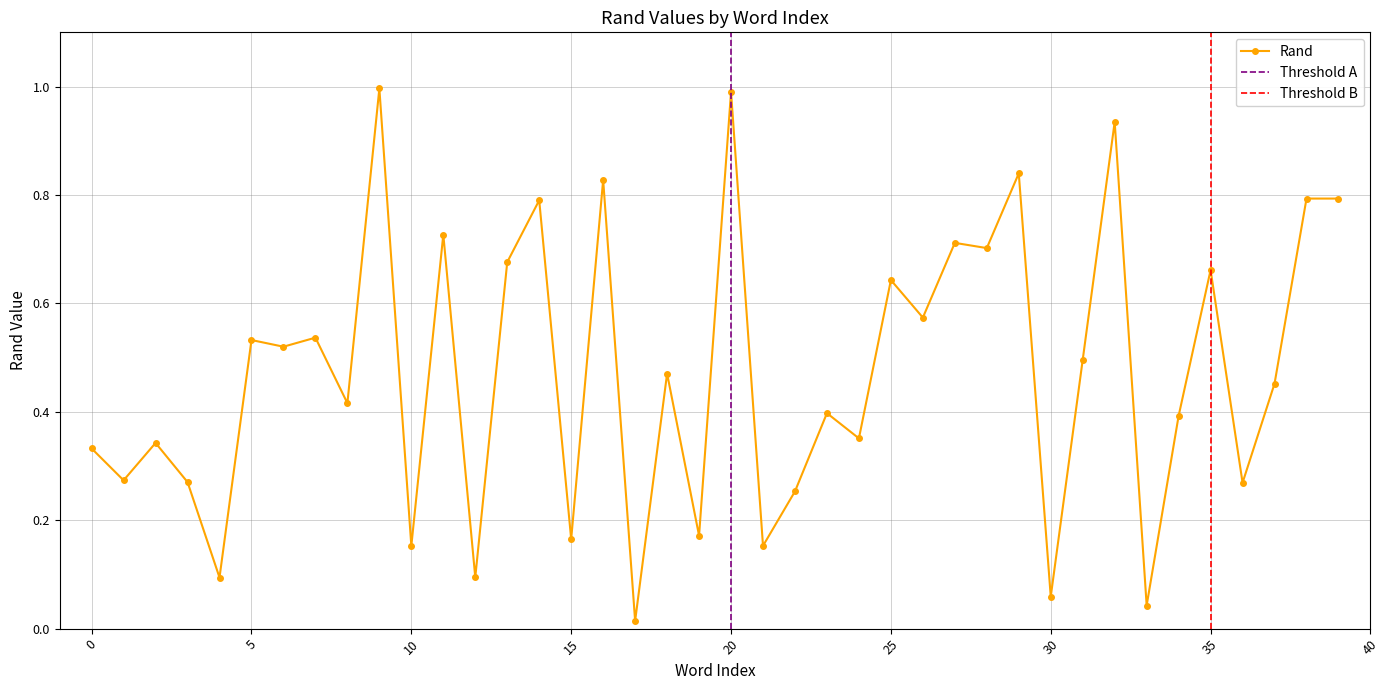

What is the value of the 14th point from the left?

0.7